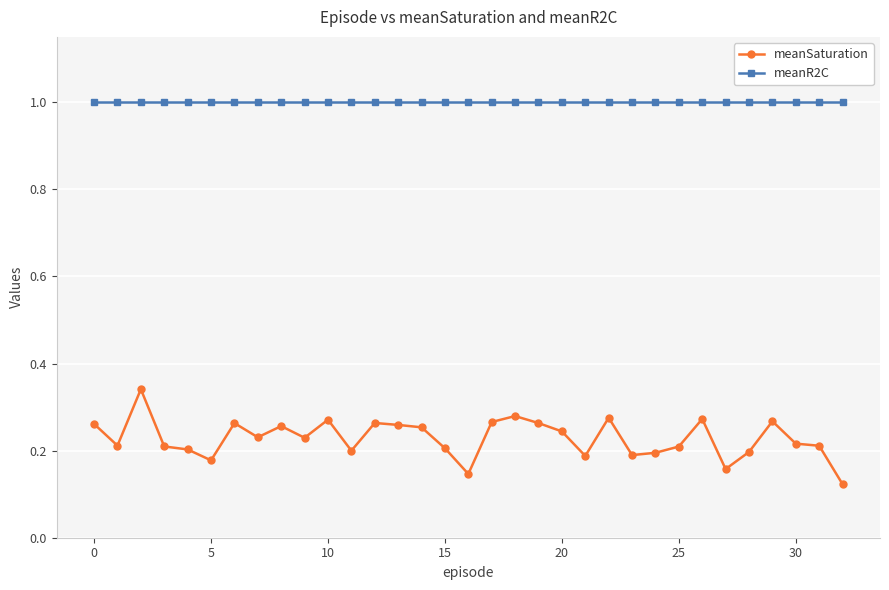

List the series in order of their overall mean, lowest first.

meanSaturation, meanR2C